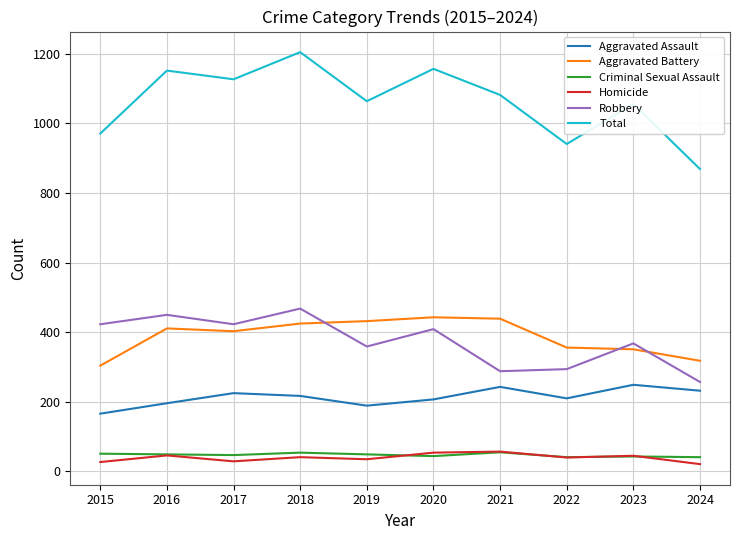

How many lines are shown in the chart?

6